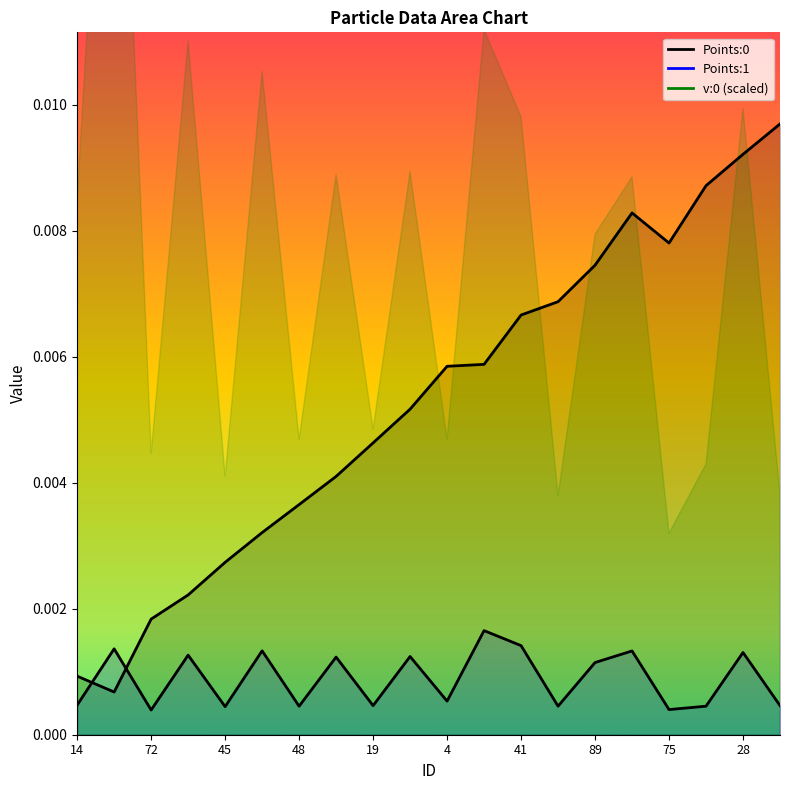

At which category is the sum across all series the highest?

28